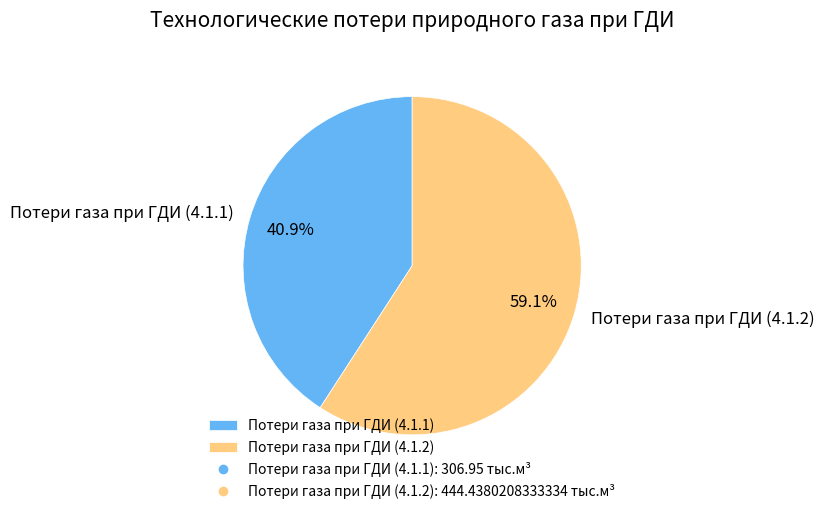

Combined, do Потери газа при ГДИ (4.1.1) and Потери газа при ГДИ (4.1.2) account for over 50%?

Yes